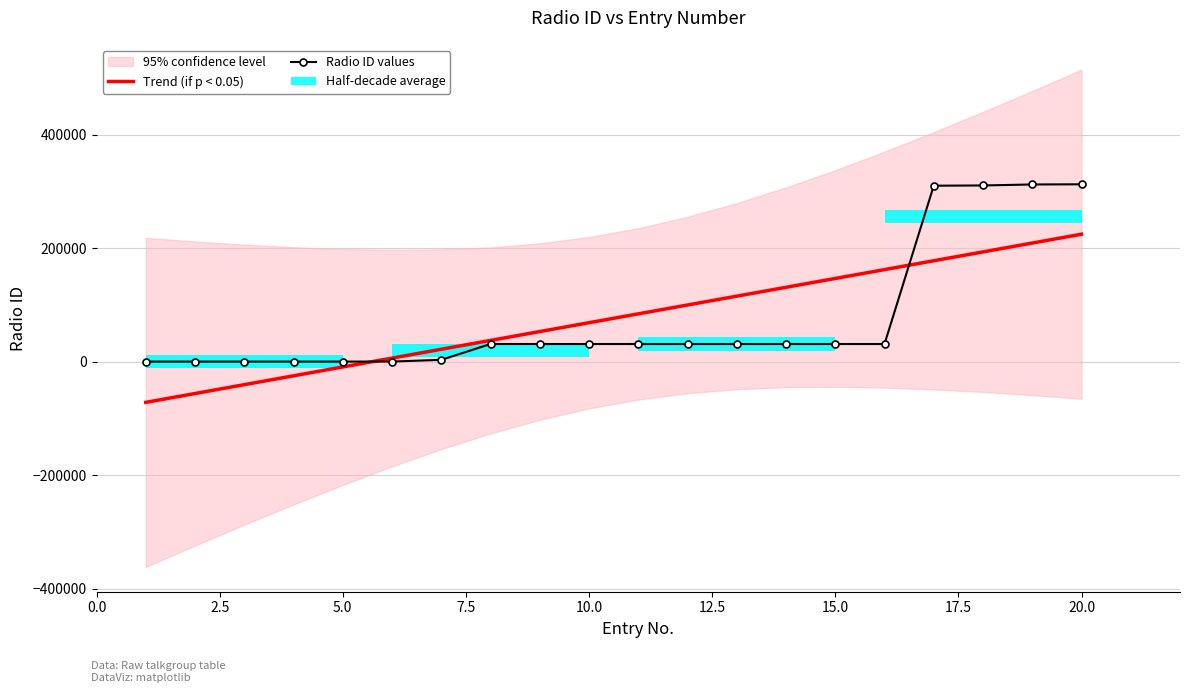

Does the chart contain stacked bars?

No